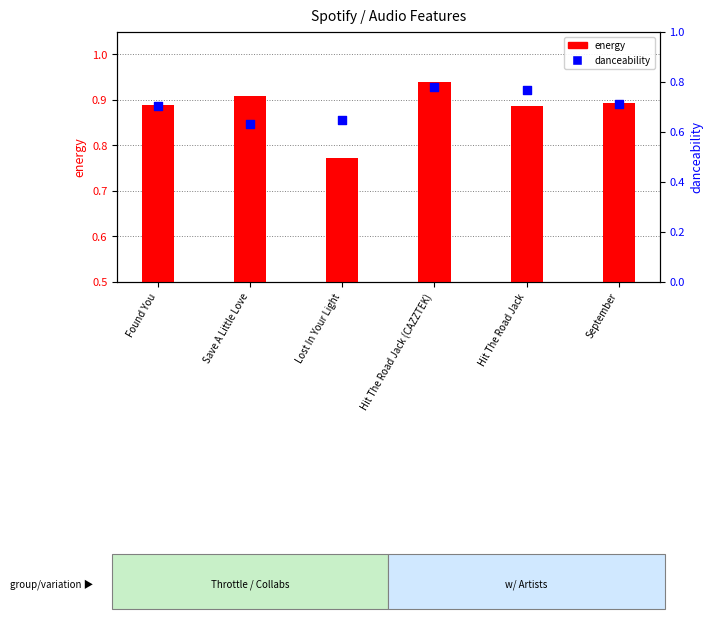

Which series reaches the minimum Y coordinate?

danceability